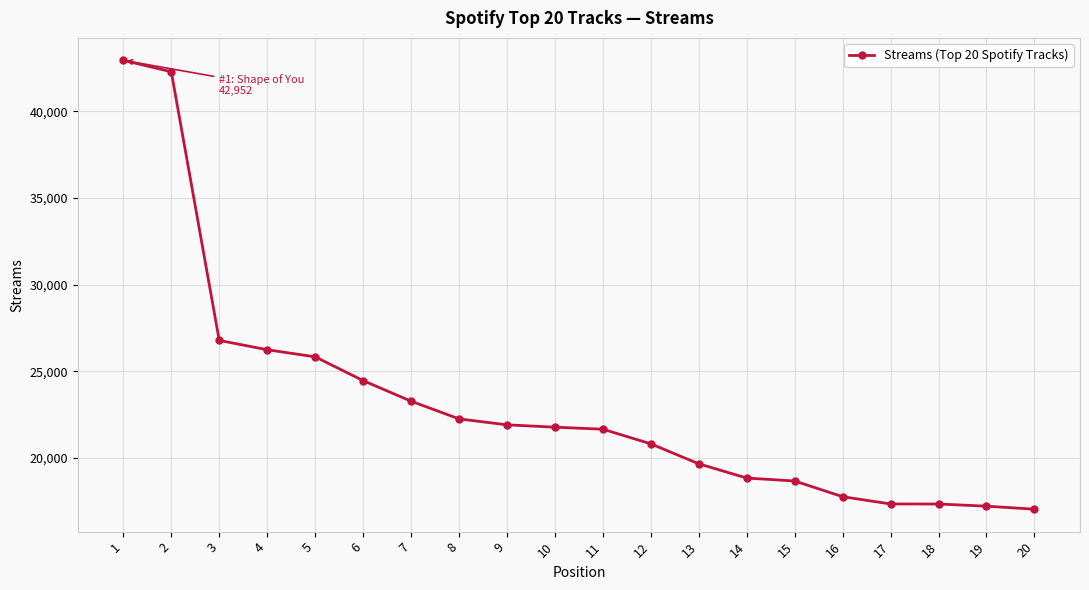

What is the average value?

23197